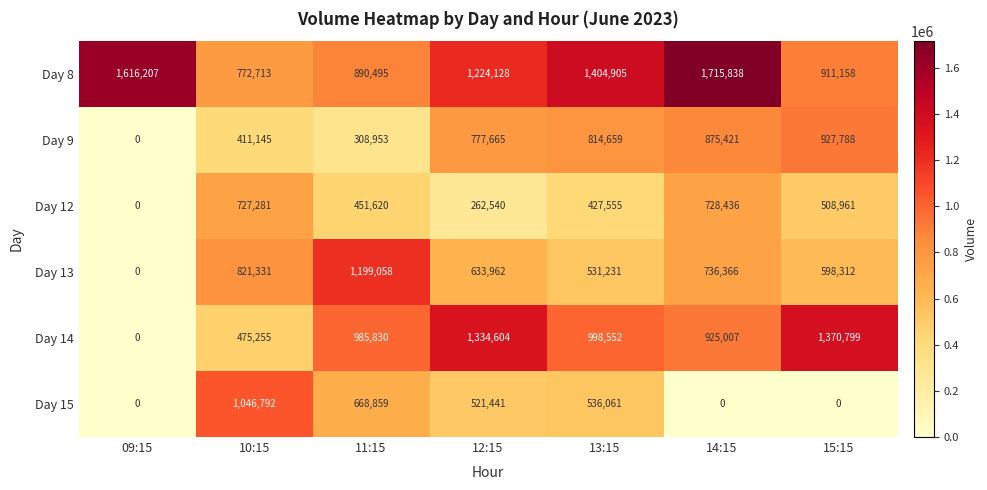

Is it true that Day 9 equals 814659 at 13:15?

True